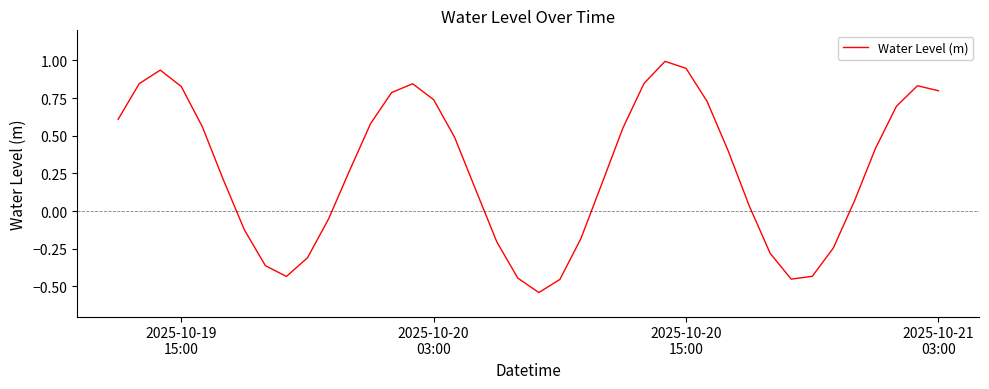

What is the maximum value shown in the chart?

1.0